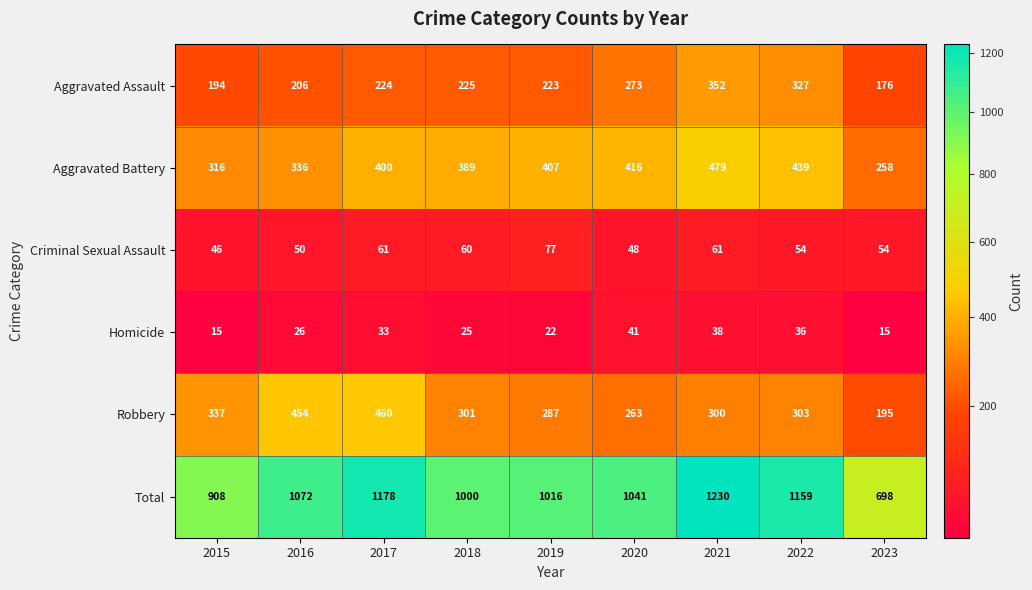

Which series has the widest spread of values?

Total